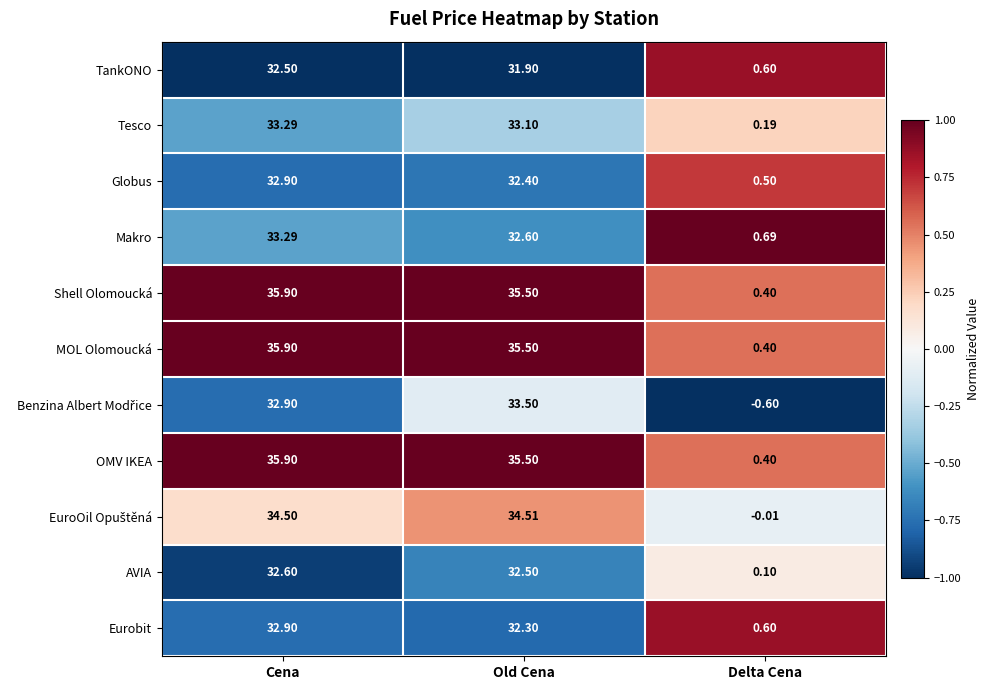

Between Cena and Old Cena, which series saw the biggest shift?

Makro